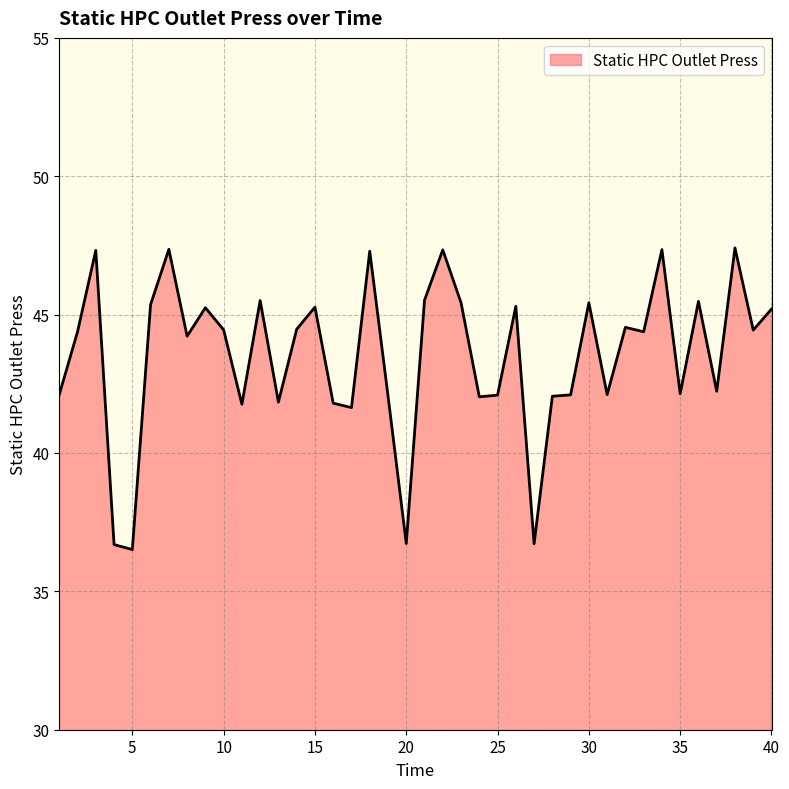

What is the difference between the maximum and minimum values?

10.9